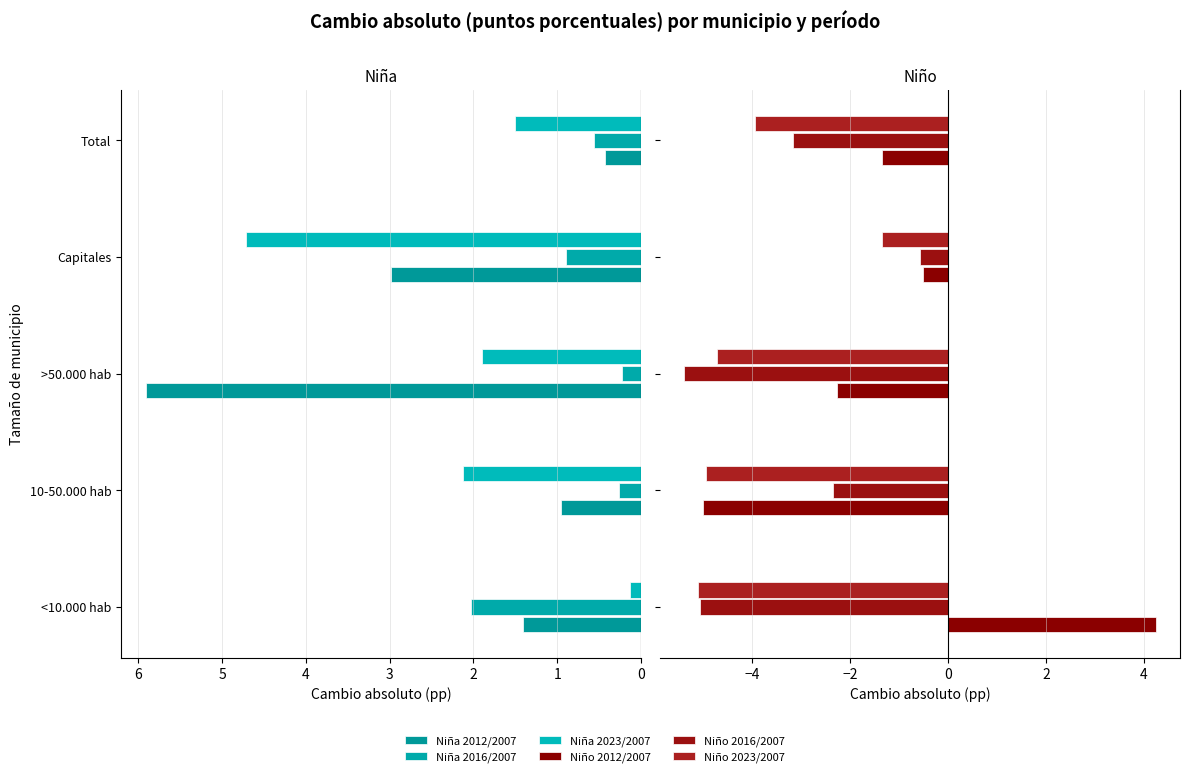

Reading left to right, transcribe all the data shown in this chart.

Niña 2012/2007: 1.4	0.9	5.9	3.0	0.4
Niña 2016/2007: 2.0	0.3	0.2	0.9	0.6
Niña 2023/2007: 0.1	2.1	1.9	4.7	1.5
Niño 2012/2007: 4.3	-5.0	-2.3	-0.5	-1.4
Niño 2016/2007: -5.1	-2.4	-5.4	-0.6	-3.2
Niño 2023/2007: -5.1	-4.9	-4.7	-1.3	-4.0